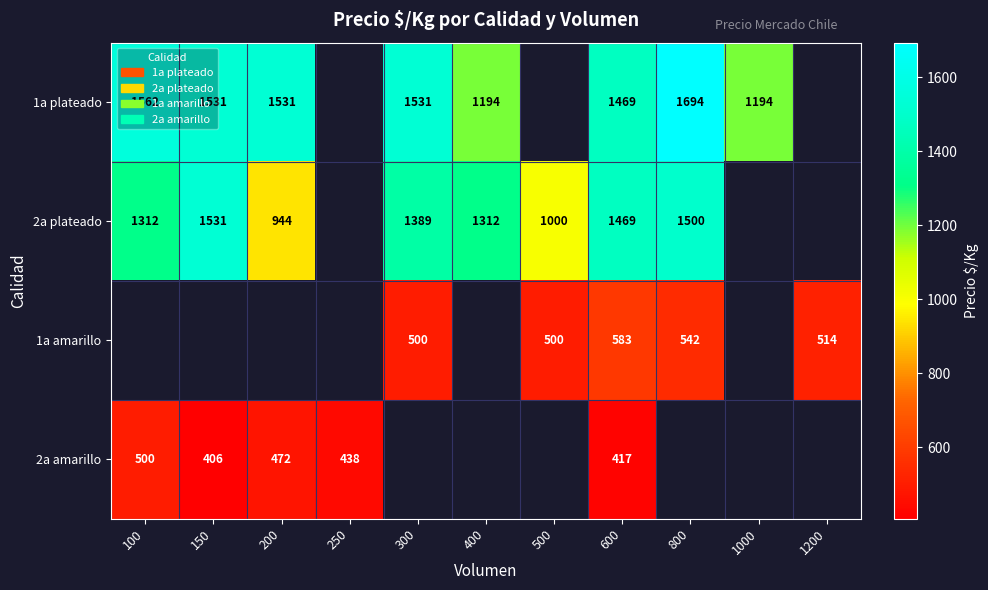

Which label corresponds to the largest value in the chart?

800